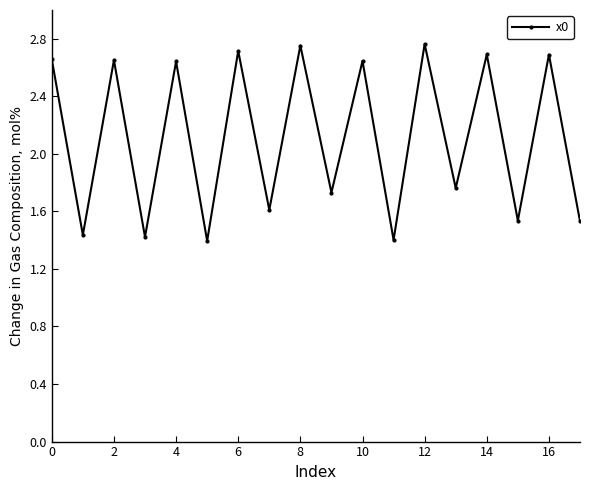

What is the sum of all values?

38.0